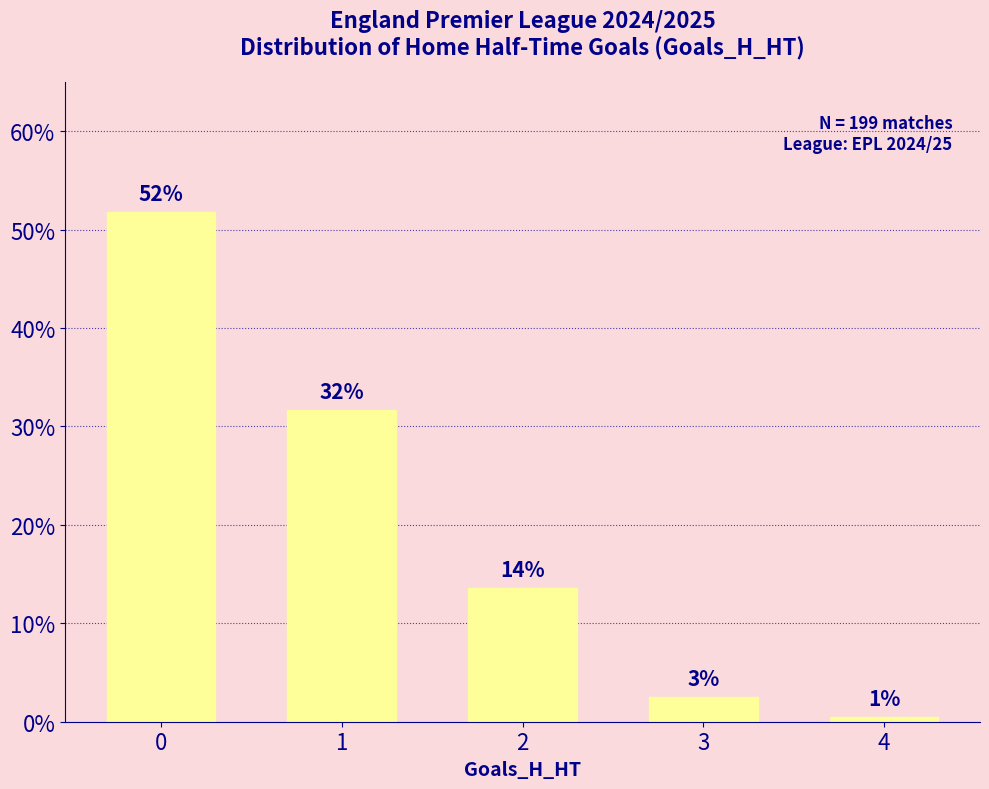

At which label is the value closest to 26?

1